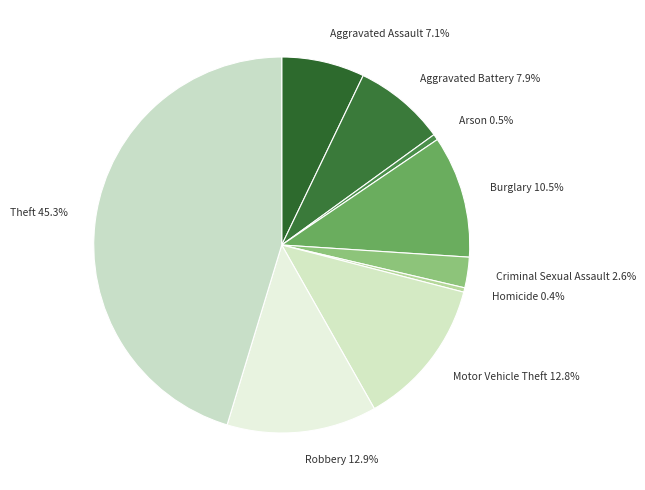

What percentage is the Theft slice, to the nearest percent?

45%